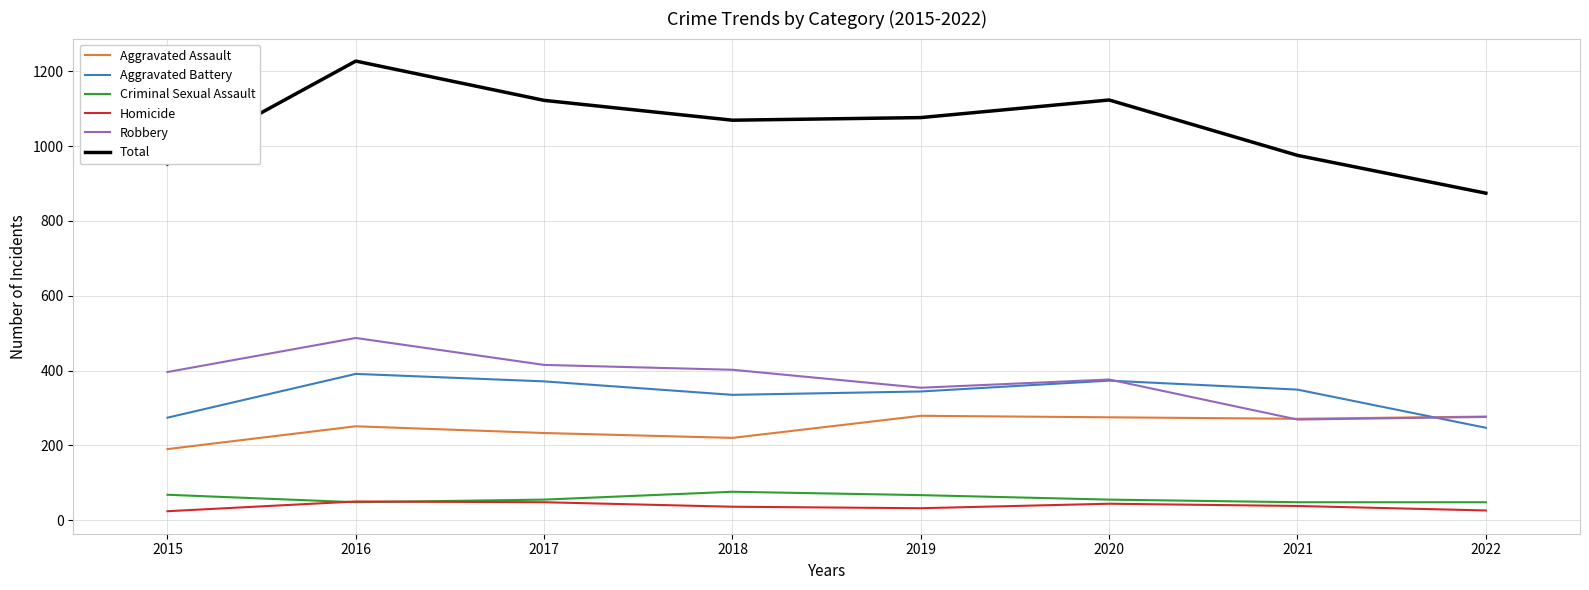

Is it true that Criminal Sexual Assault equals 55 at 2020?

True